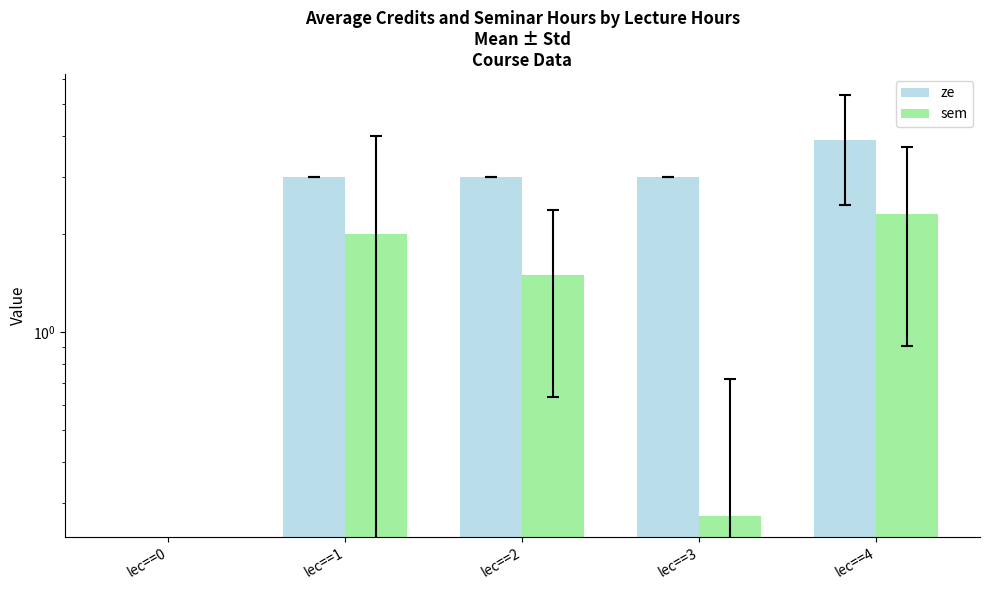

What is the sum of the ze values at lec==3 and lec==2?

6.0